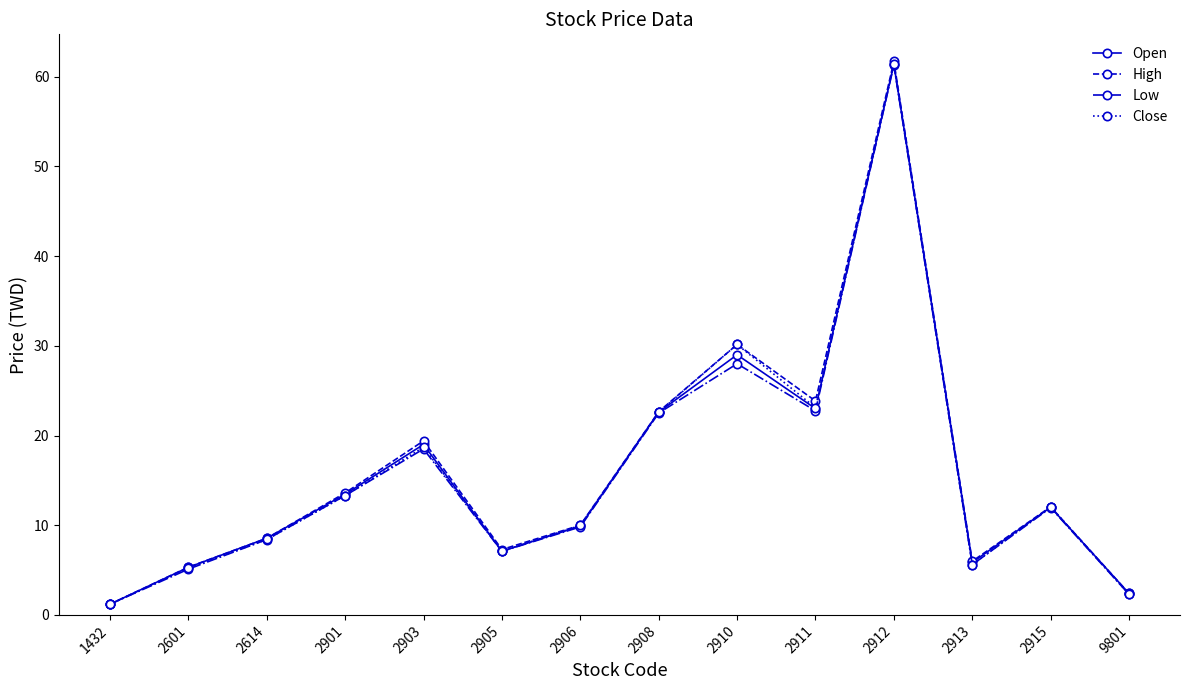

Which series changed the most between 2903 and 2910?

Close